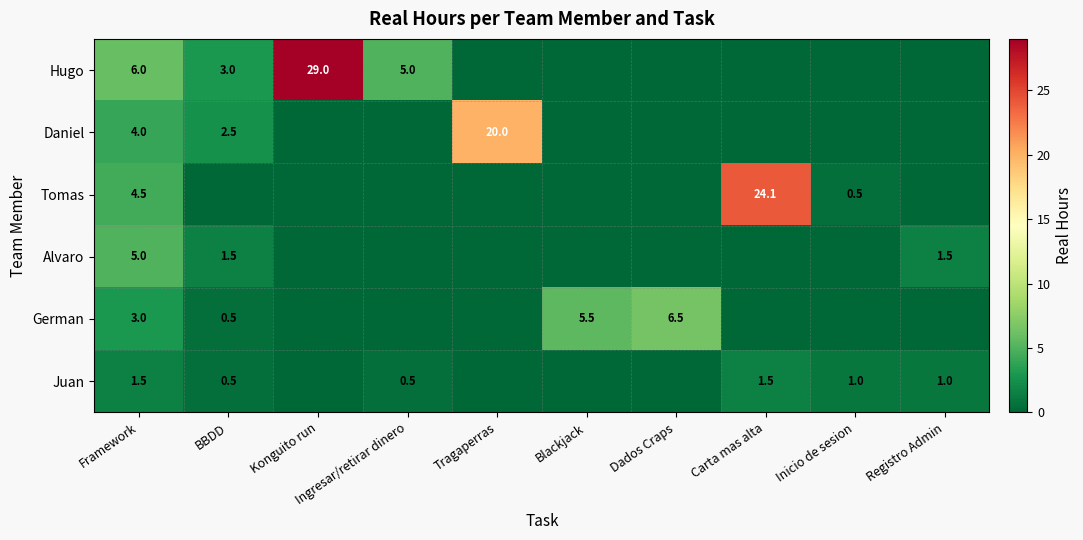

What is the greatest value displayed?

29.0